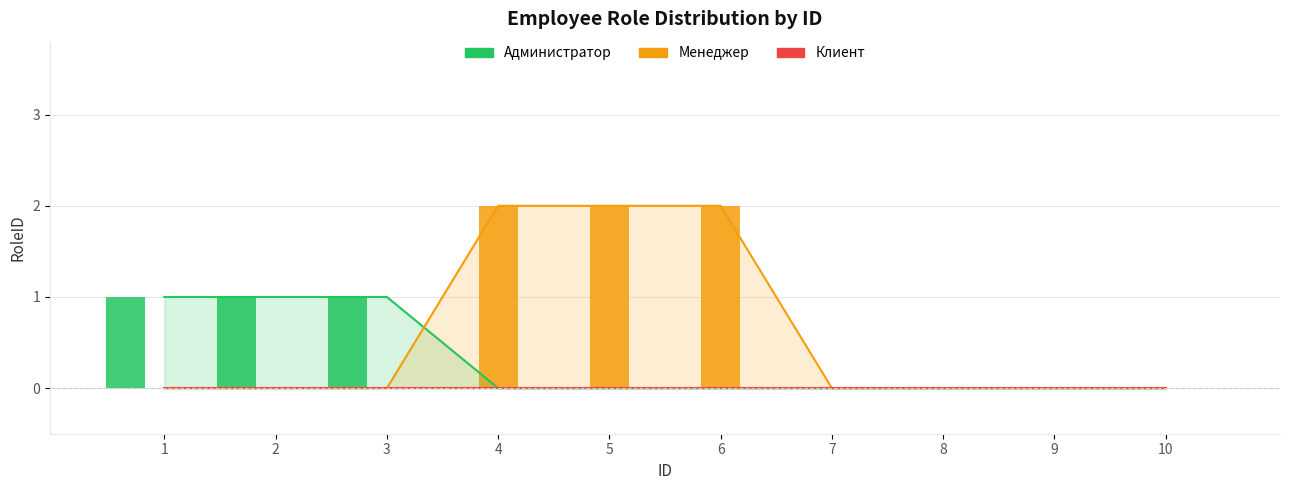

Is the value of Администратор at 3 greater than the value of Менеджер at 1?

Yes